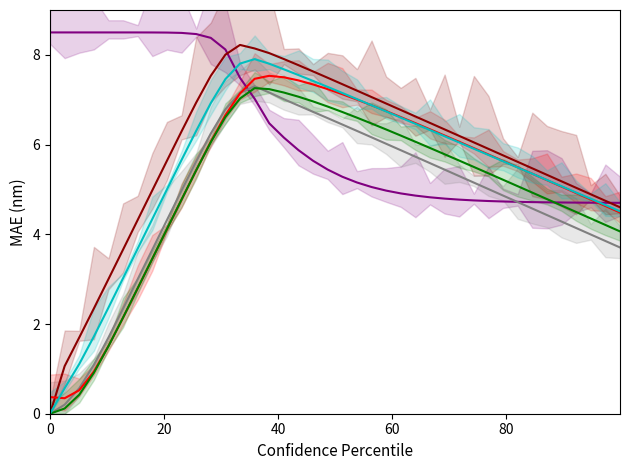

True or false: E2 and A1 cross at least once.

False